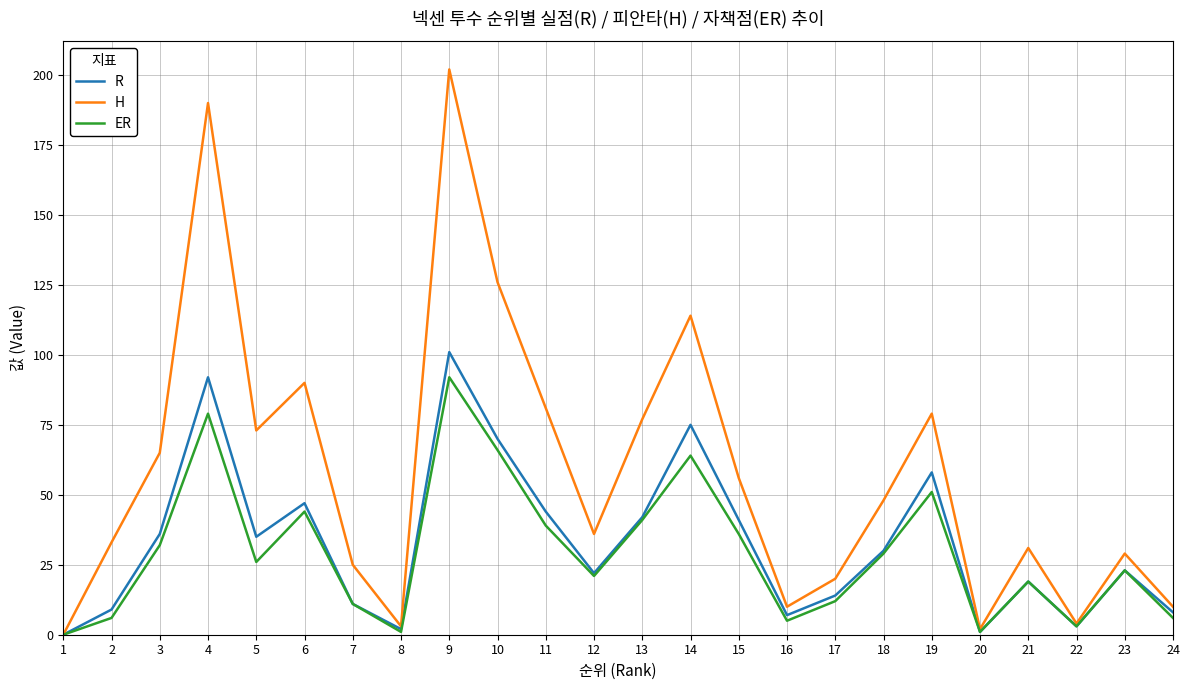

Is it true that H equals 77 at 13?

True